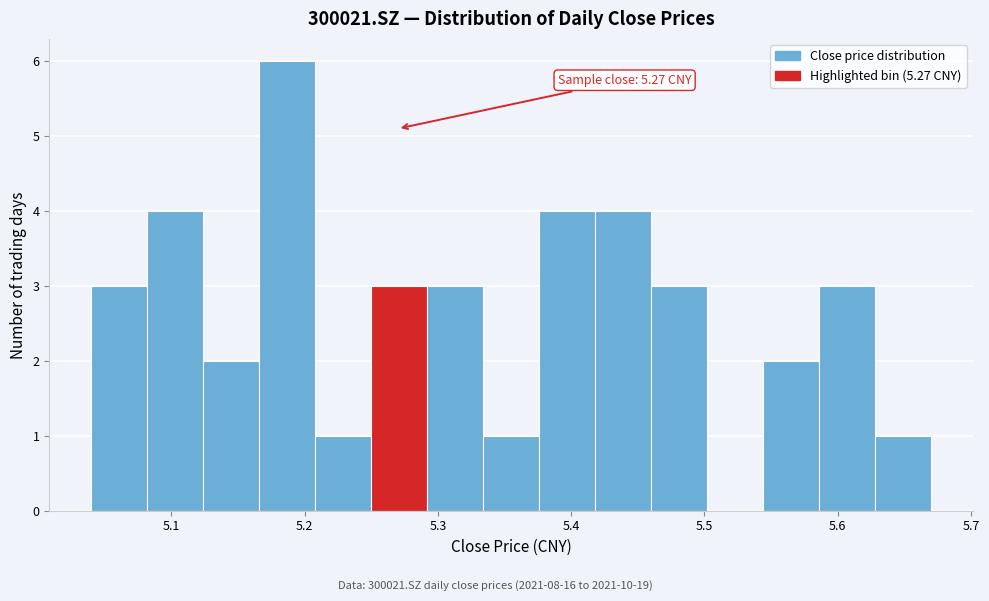

Over which range of the x-axis is the bar tallest?

5.166 to 5.208